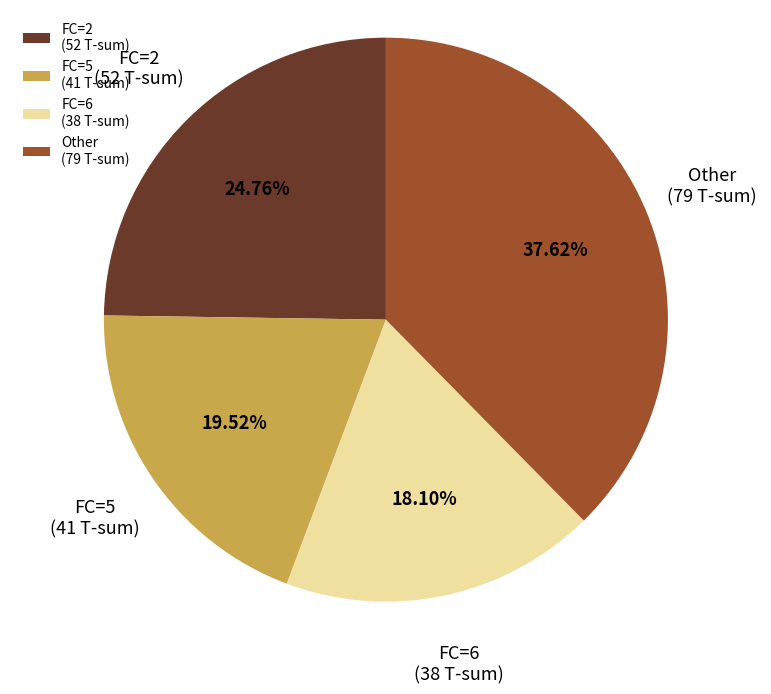

Do FC=6 (38 T-sum) and FC=5 (41 T-sum) together represent more than half of the pie?

No